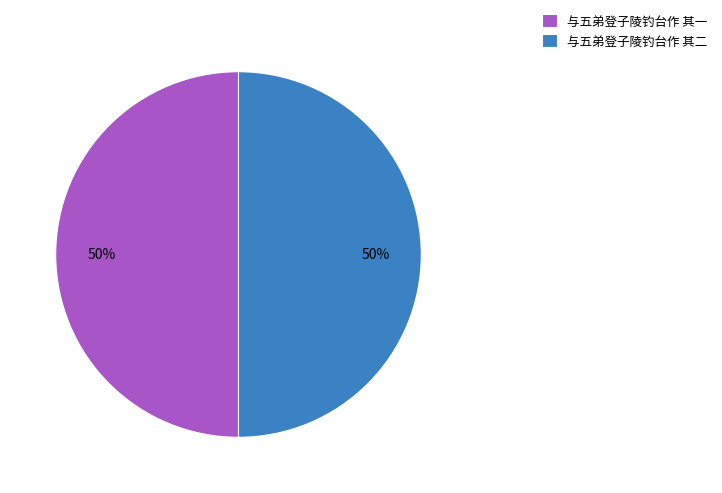

To the nearest percent, what portion does 与五弟登子陵钓台作 其一 represent?

50%